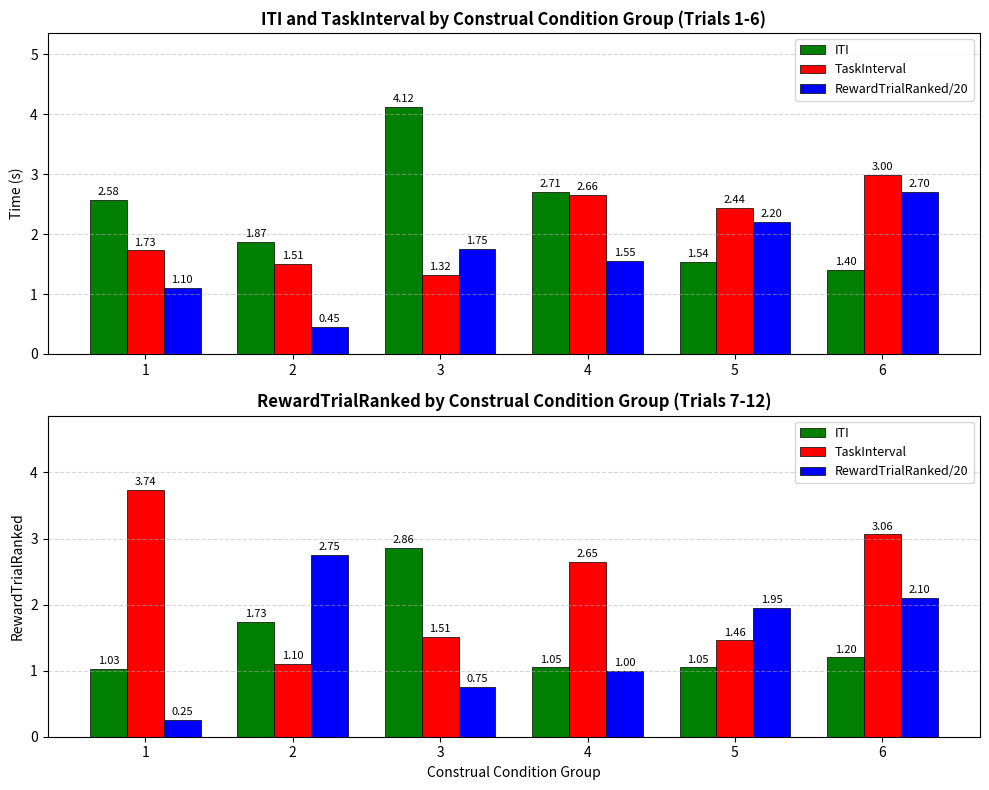

What is the smallest value displayed?

0.2